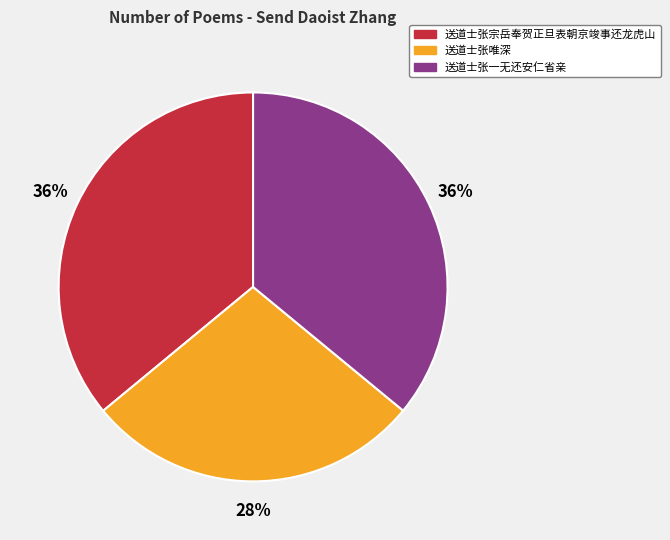

Between 送道士张宗岳奉贺正旦表朝京竣事还龙虎山 and 送道士张唯深, which is larger?

送道士张宗岳奉贺正旦表朝京竣事还龙虎山